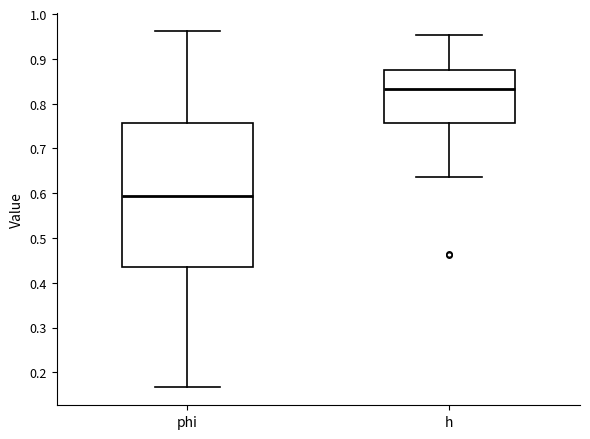

Where does the upper whisker of the box for h end on the y-axis? The values are not printed on the chart, so give them approximately, as read against the axis.

0.95